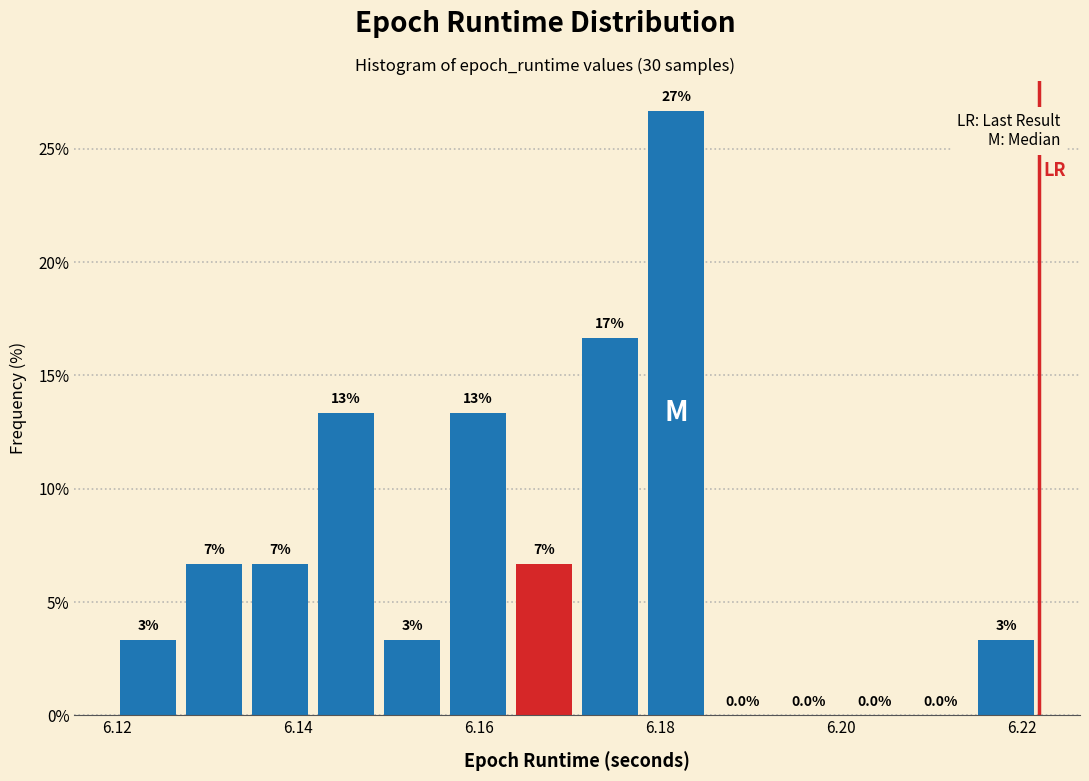

Read against the x-axis, roughly where is the centre of the tallest bar?

6.182